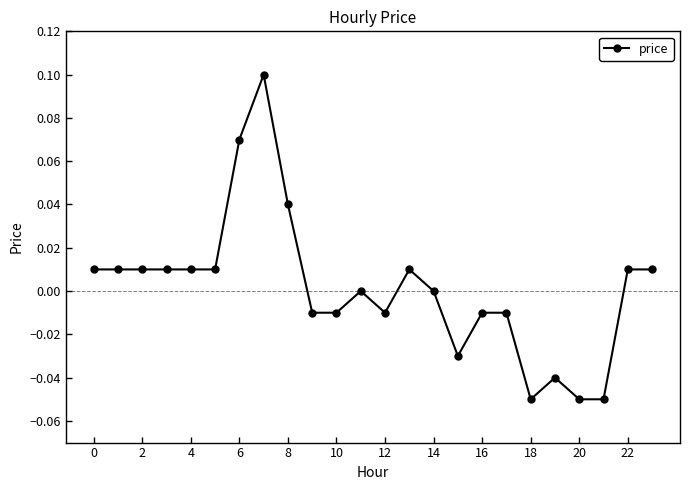

Count the number of categories in the chart.

24